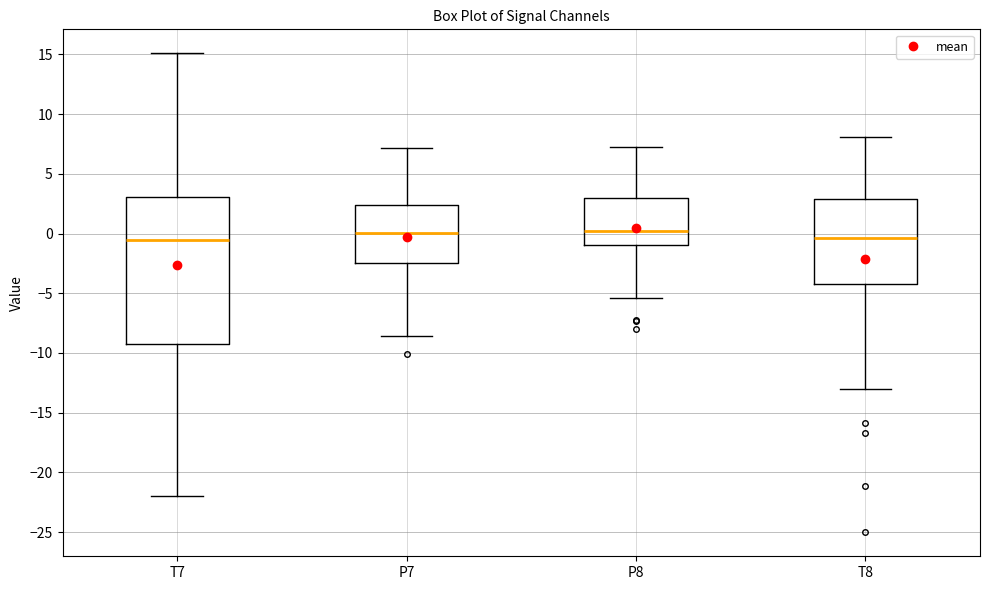

Reading left to right, read every box against the y-axis: the position of its median line, the range the box covers, and the ends of its whiskers. The values are not printed on the chart, so give them approximately, as read against the axis.

T7: median -0.5, box -9.0 to 3.0, whiskers -22.0 to 15.0
P7: median 0.0, box -2.5 to 2.5, whiskers -8.5 to 7.0
P8: median 0.0, box -1.0 to 3.0, whiskers -5.5 to 7.5
T8: median -0.5, box -4.5 to 3.0, whiskers -13.0 to 8.0